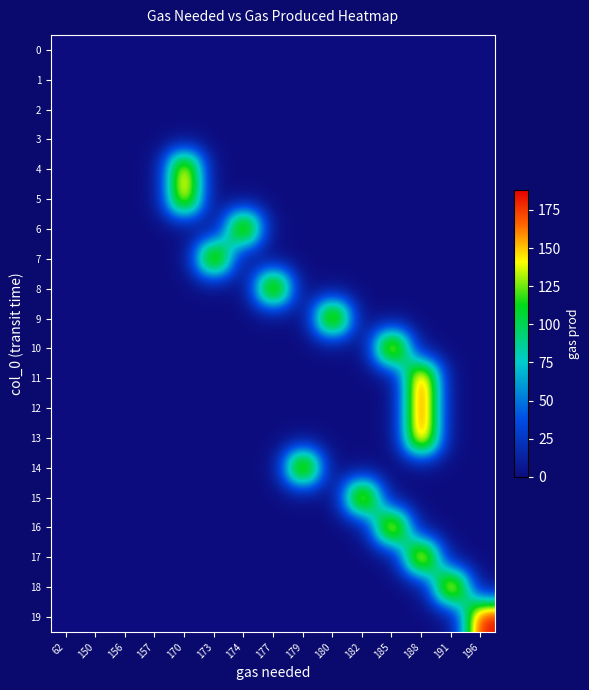

What is the difference between the highest and lowest values at 170?

170